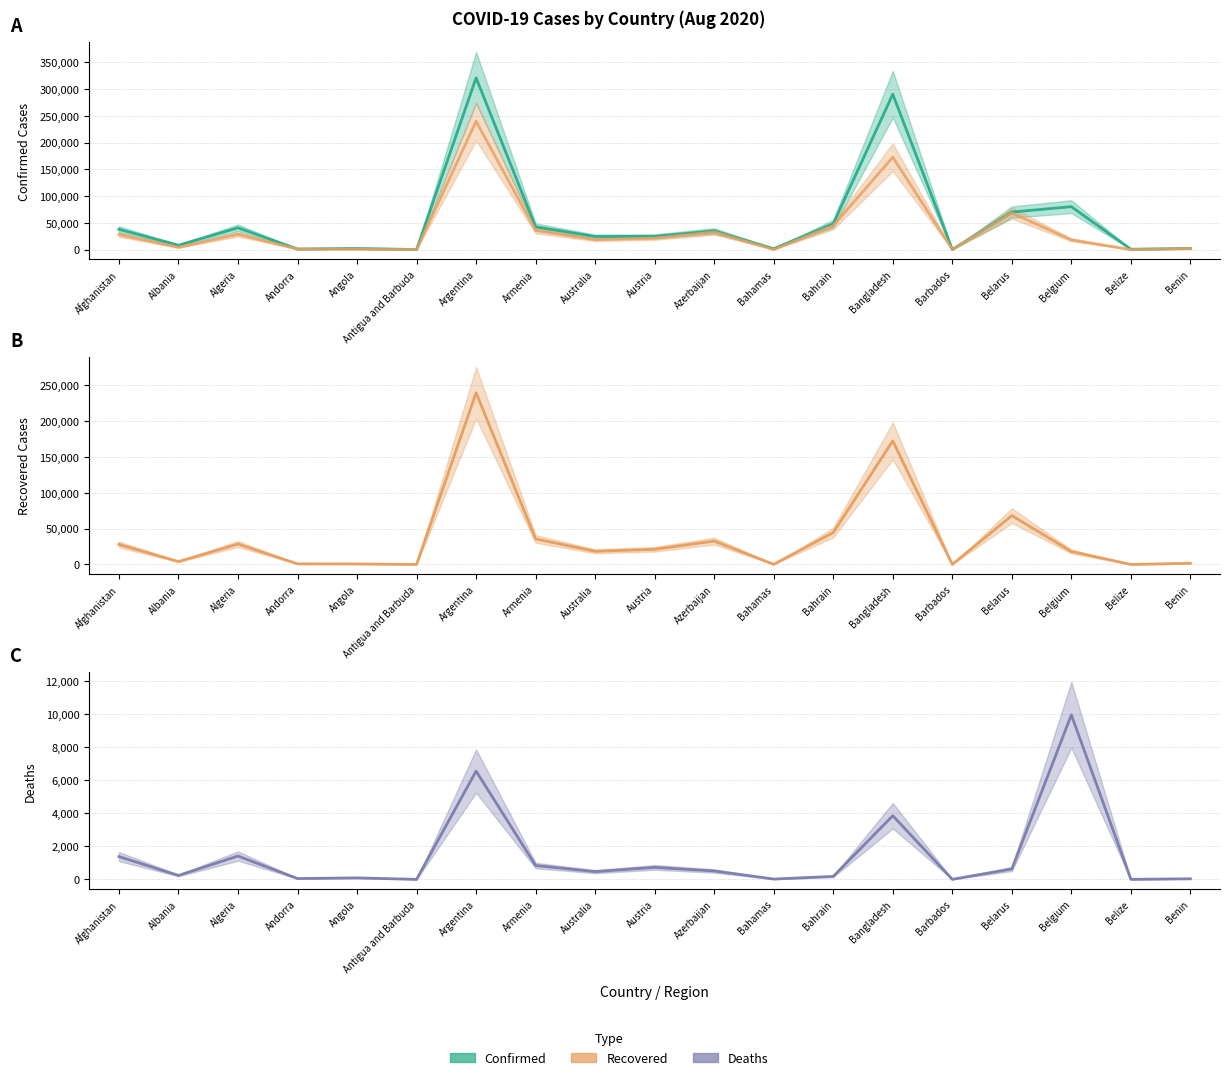

Is the value of Recovered at Andorra greater than the value of Deaths at Armenia?

Yes